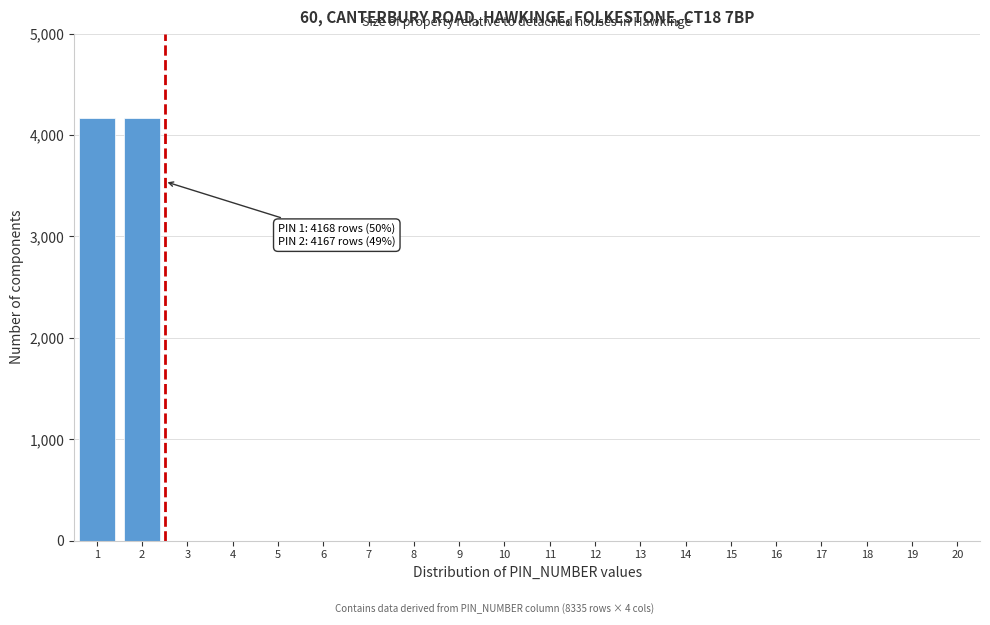

What is the maximum value shown in the chart?

4168